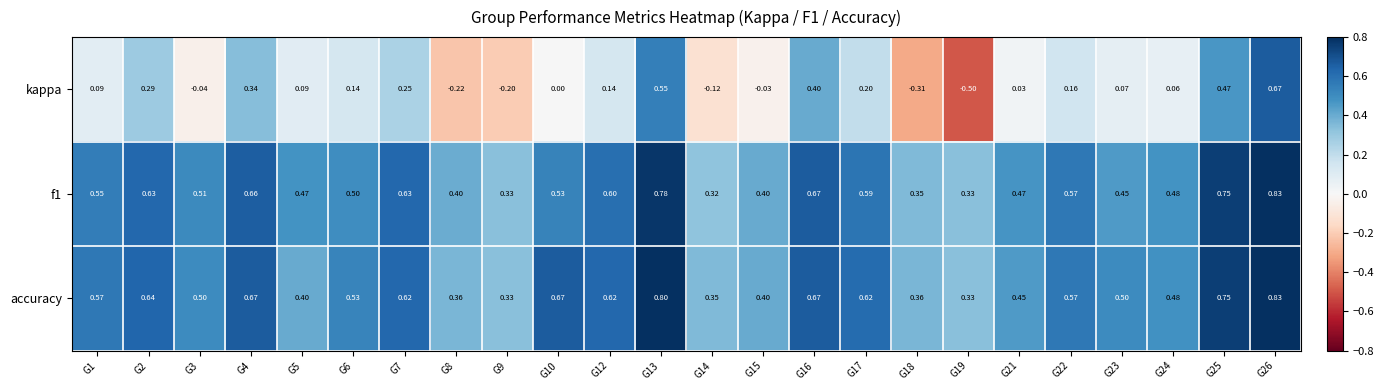

Is the value of f1 at G7 greater than the value of accuracy at G18?

Yes